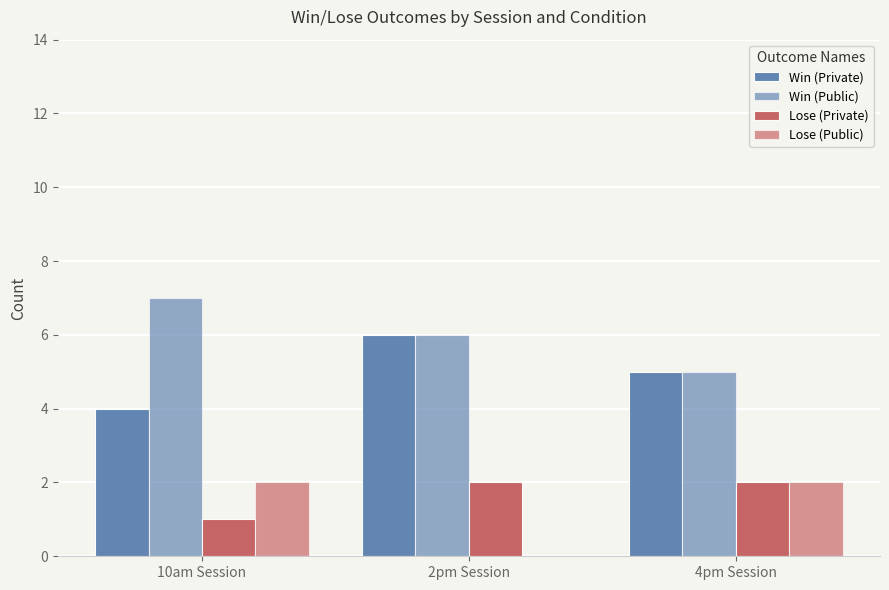

Reading left to right, what are all the values shown in this chart?

Win (Private): 4	6	5
Win (Public): 7	6	5
Lose (Private): 1	2	2
Lose (Public): 2	0	2